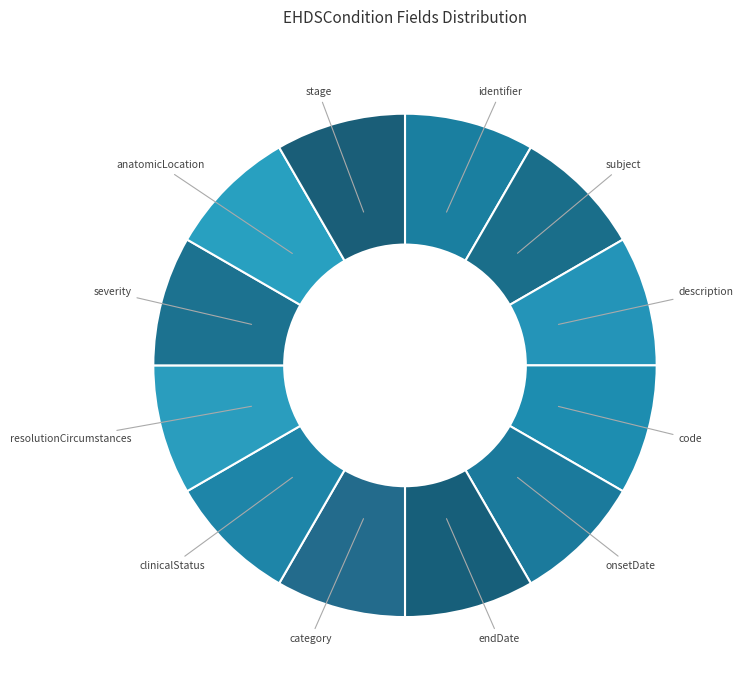

Count the number of slices in the pie.

12